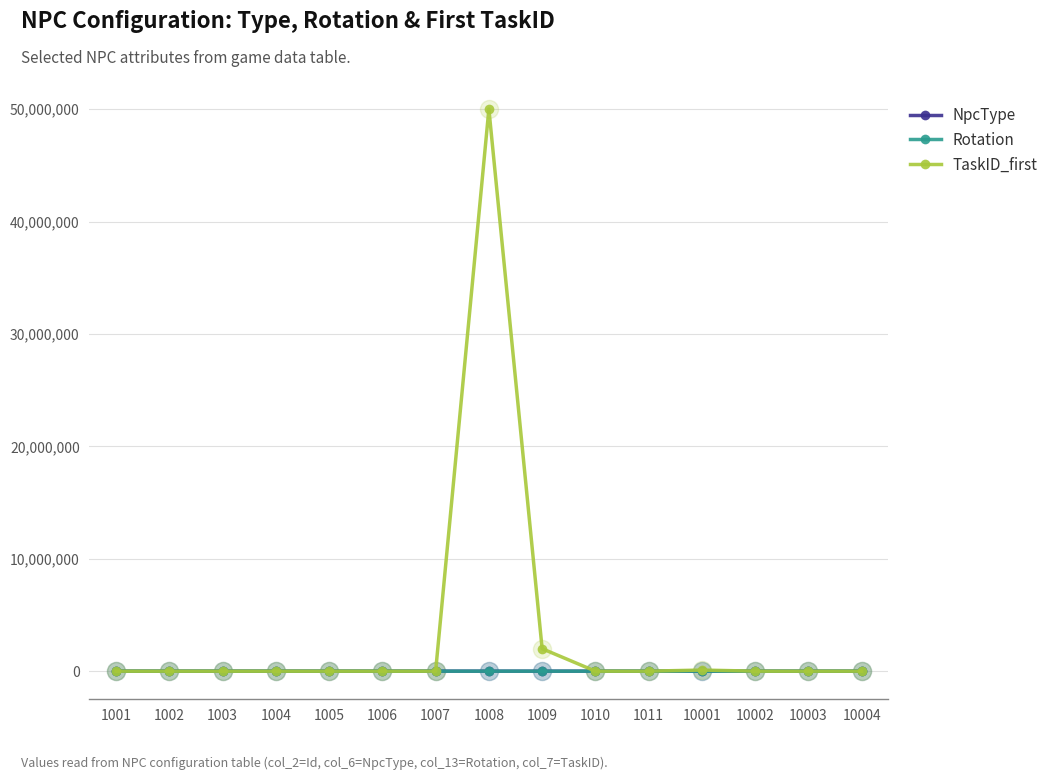

Which series has the widest spread of values?

TaskID_first